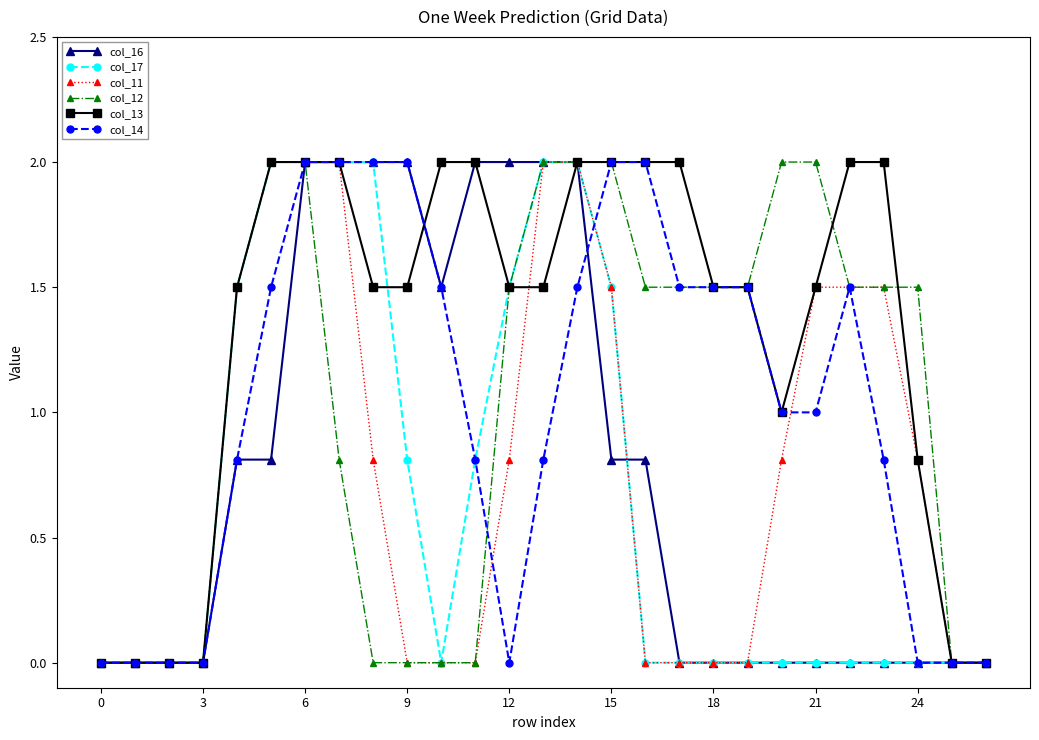

What is the value of the col_12 point at the 24th from the left?

1.5